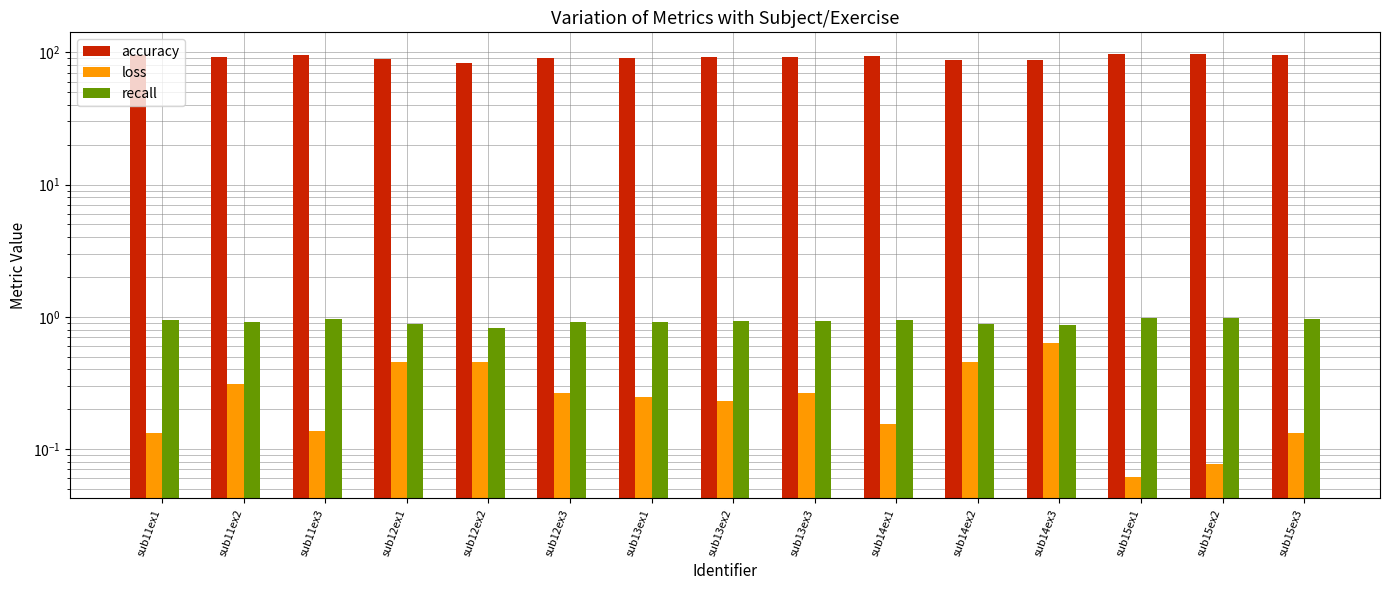

What is the sum of the accuracy values at sub12ex2 and sub14ex2?

170.0